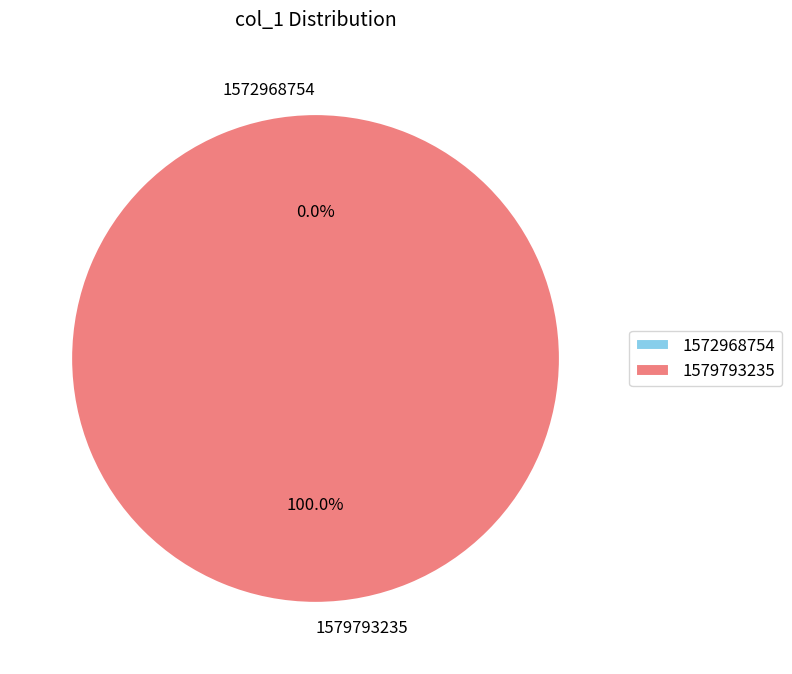

Rank the categories by value from highest to lowest.

1579793235, 1572968754